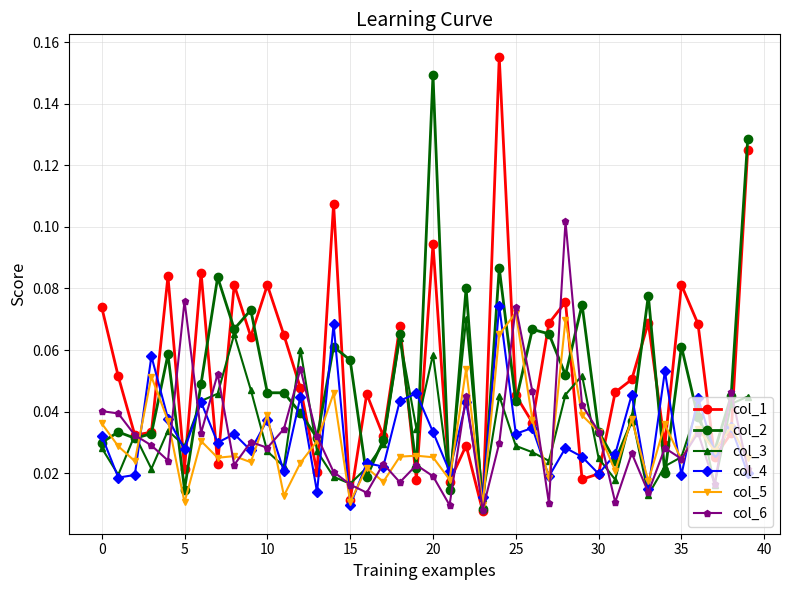

True or false: col_1 has more than 0 interior local peaks.

True